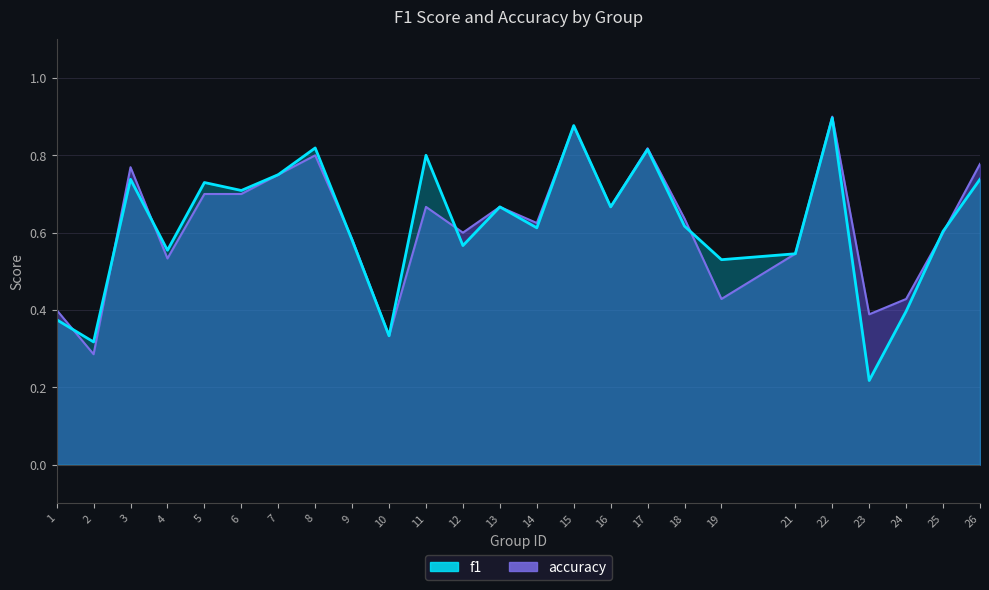

Reading left to right, list all the values displayed in this chart.

f1: 0.4	0.3	0.7	0.6	0.7	0.7	0.8	0.8	0.6	0.3	0.8	0.6	0.7	0.6	0.9	0.7	0.8	0.6	0.5	0.5	0.9	0.2	0.4	0.6	0.7
accuracy: 0.4	0.3	0.8	0.5	0.7	0.7	0.8	0.8	0.6	0.3	0.7	0.6	0.7	0.6	0.9	0.7	0.8	0.6	0.4	0.5	0.9	0.4	0.4	0.6	0.8